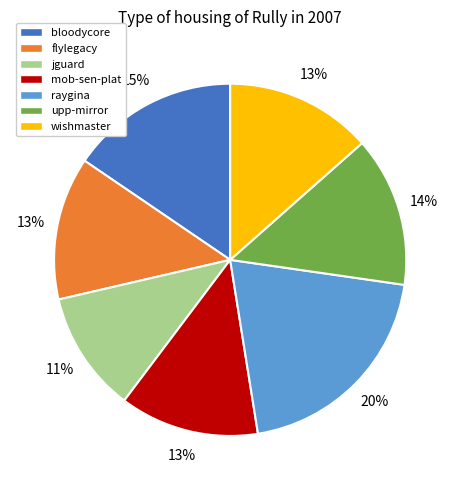

Do mob-sen-plat and raygina together represent more than half of the pie?

No